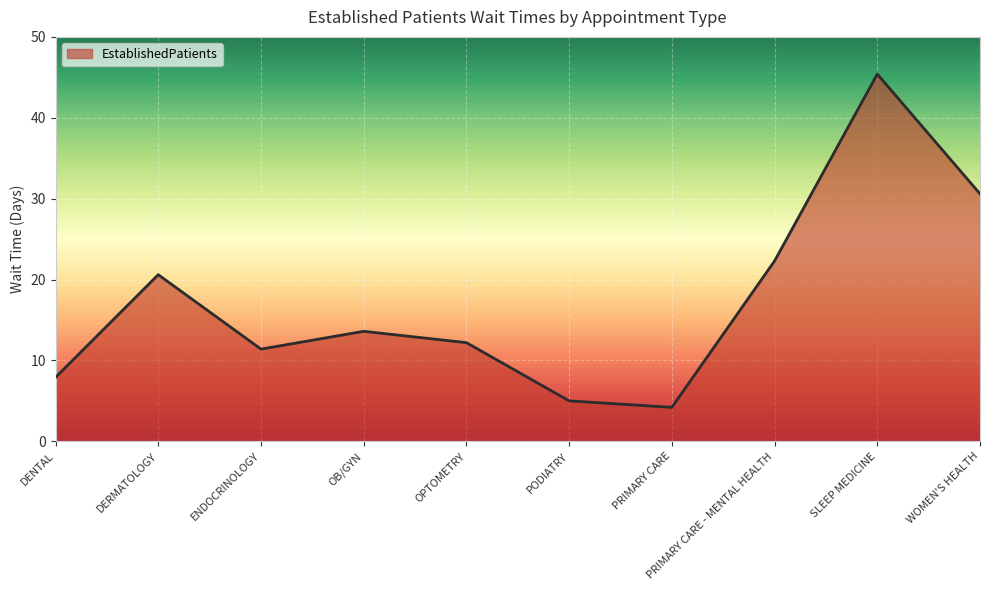

What position from the right is WOMEN'S HEALTH?

1